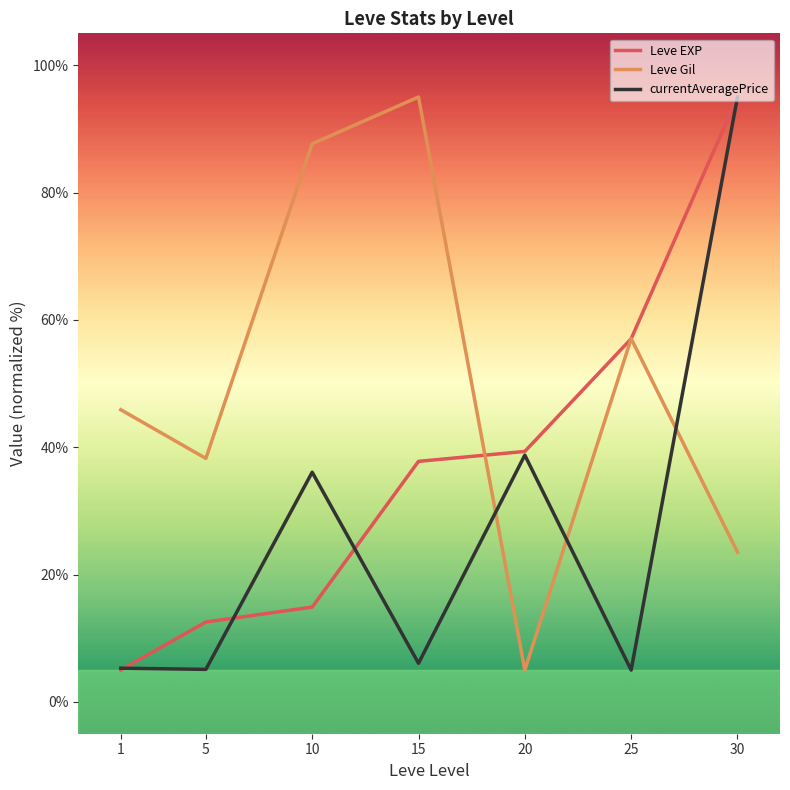

Which category has the lowest value in the Leve Gil series?

20